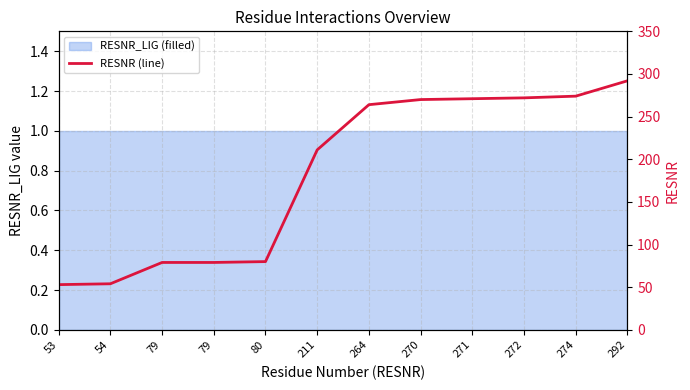

List the labels in order of value, largest first.

292, 274, 272, 271, 270, 264, 211, 80, 79, 79, 54, 53